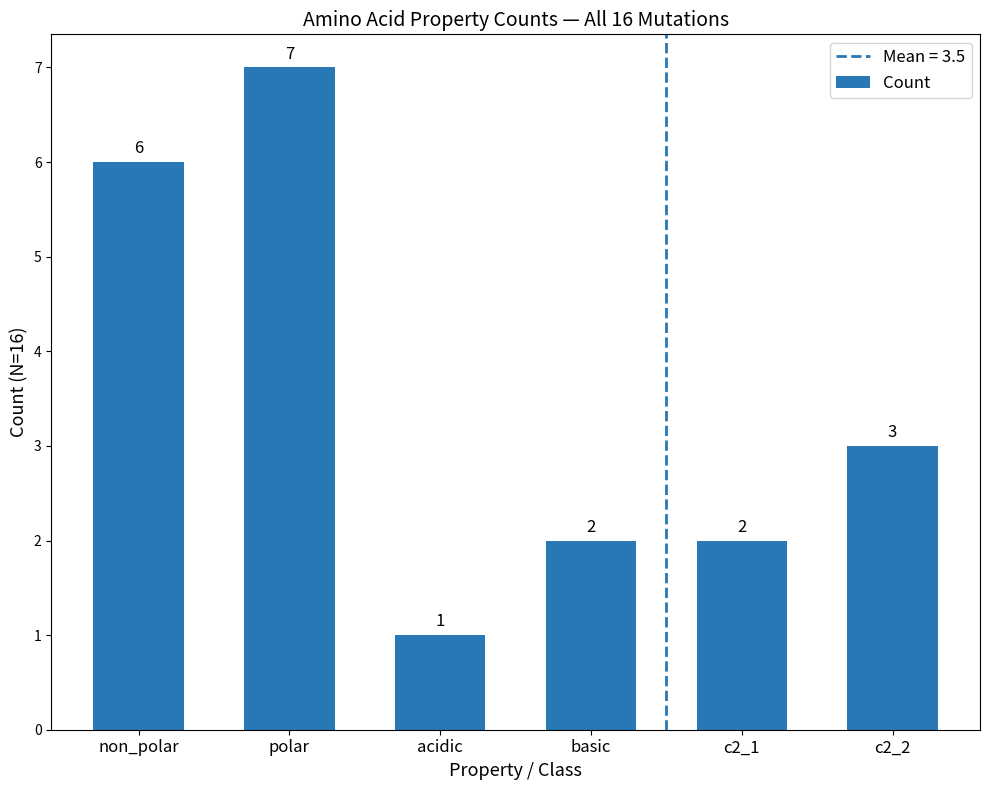

What is the maximum value shown in the chart?

7